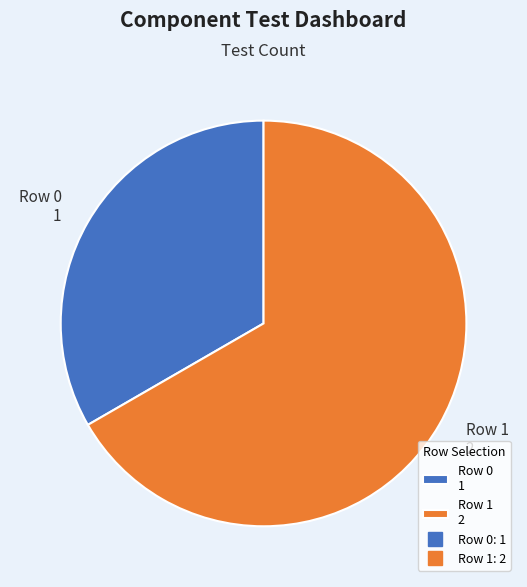

Does any single category account for the majority?

Yes